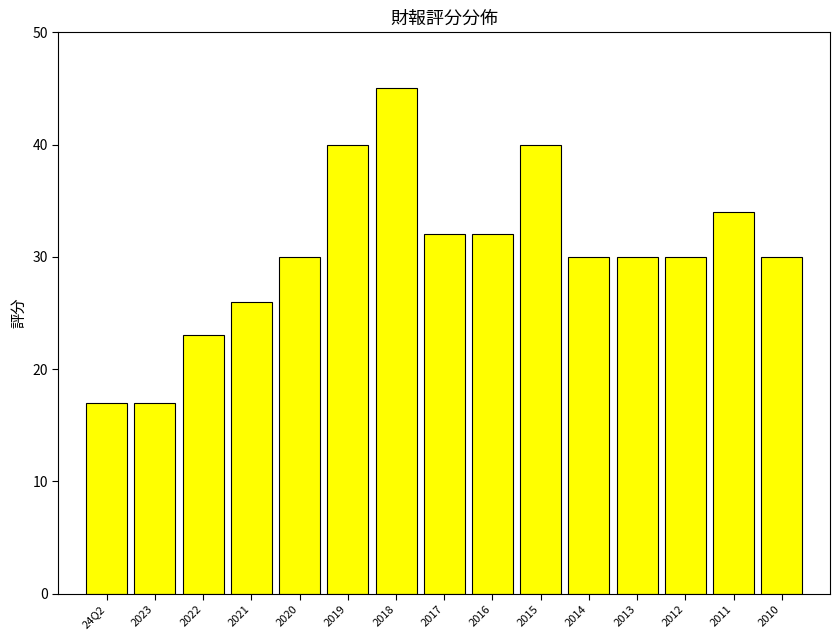

Reading left to right, what are all the values shown in this chart?

17	17	23	26	30	40	45	32	32	40	30	30	30	34	30